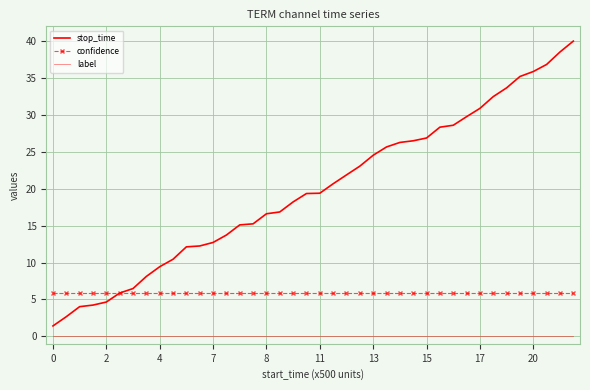

What are all the series names shown in the legend?

stop_time, confidence, label